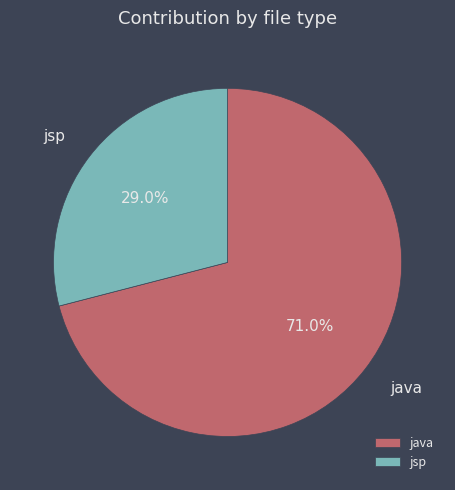

To the nearest percent, what is the difference between the largest and smallest slice percentages?

42%